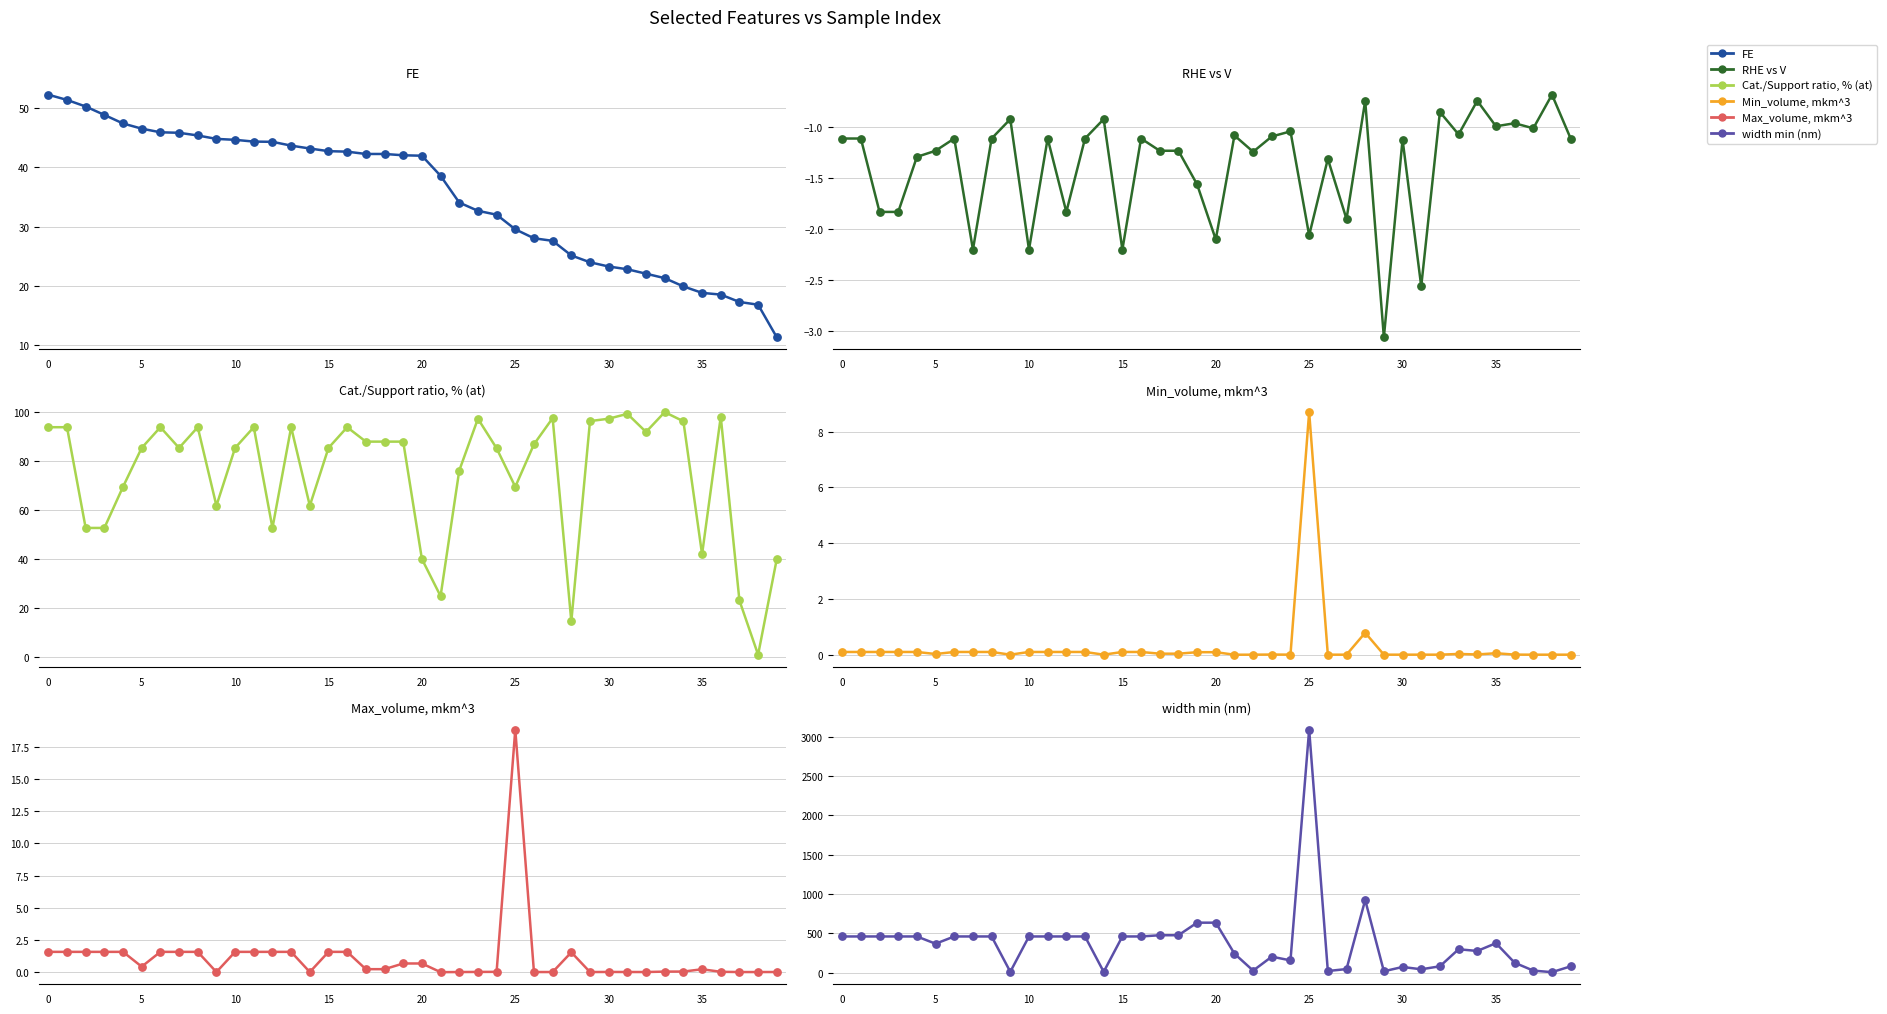

Which series reaches the maximum Y coordinate?

width min (nm)